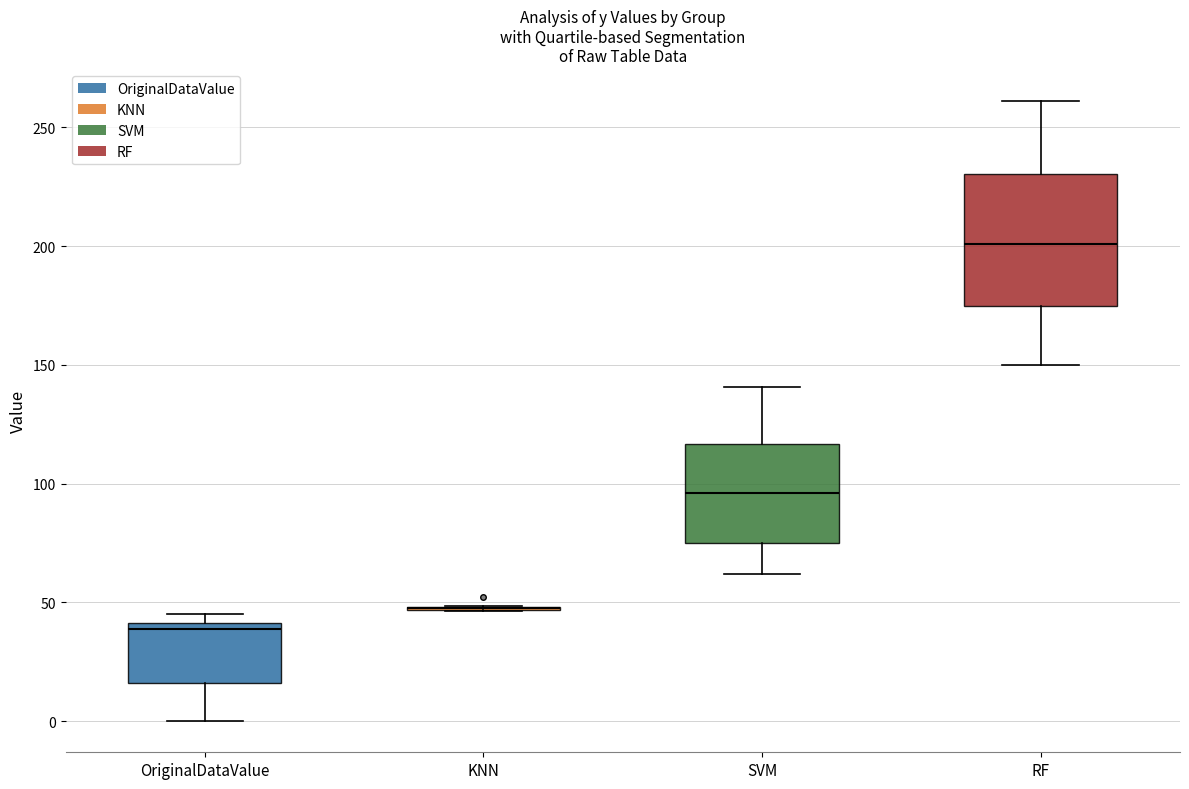

Comparing the boxes themselves (not the whiskers), which one is the tallest?

RF